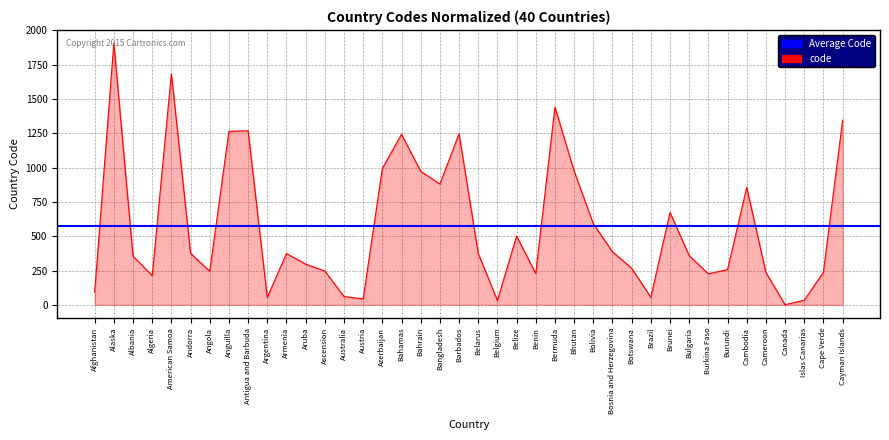

Is it true that the value at Ascension is 247?

True